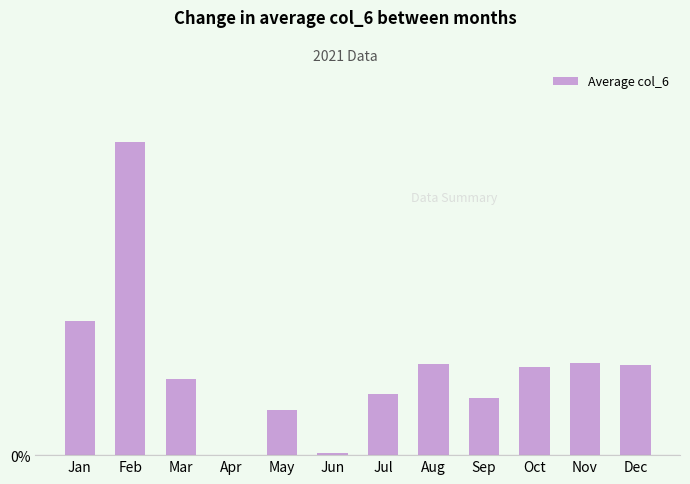

Are the bars horizontal?

No